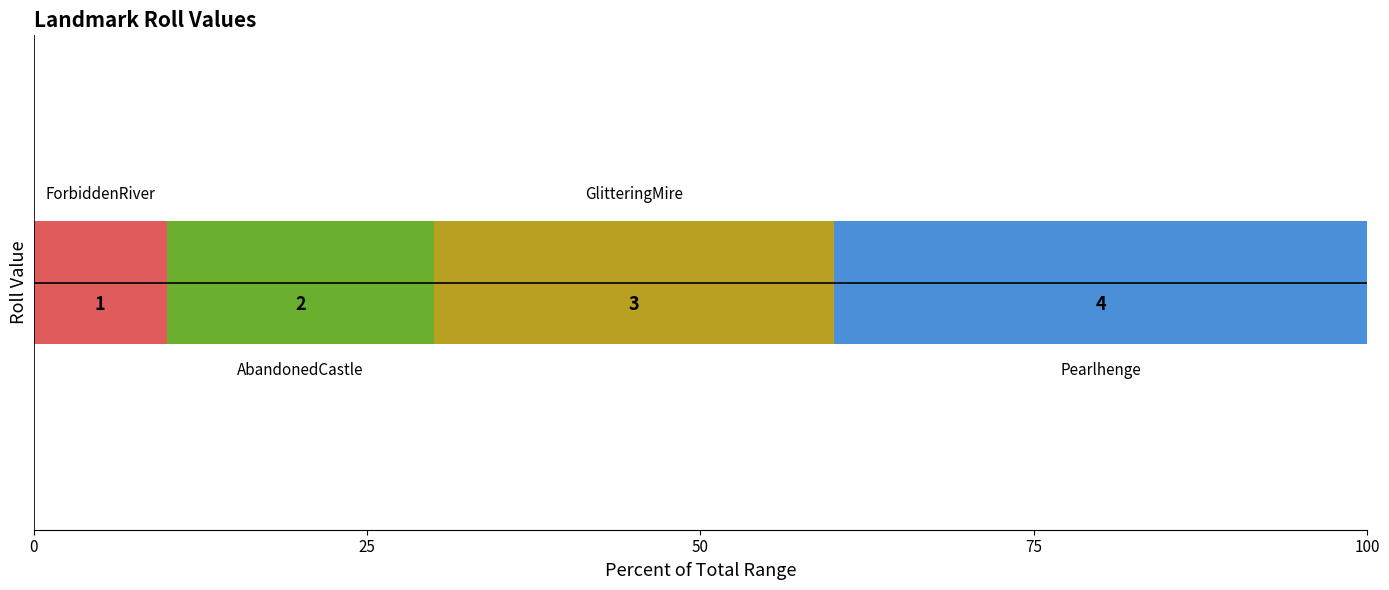

What is the value of the 1st bar from the left?

10